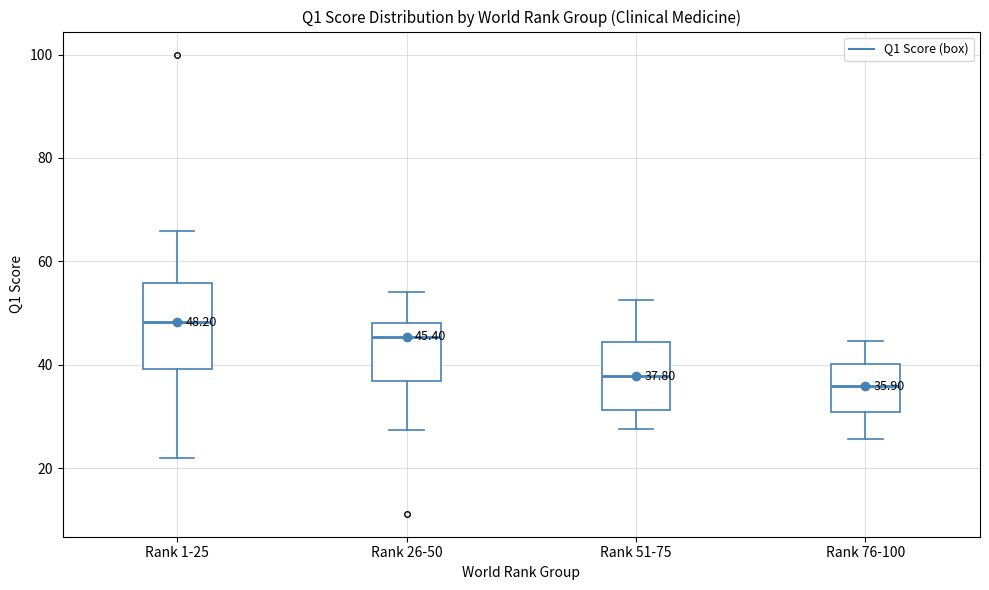

Which box is the tallest, from its lower edge to its upper edge?

Rank 1-25